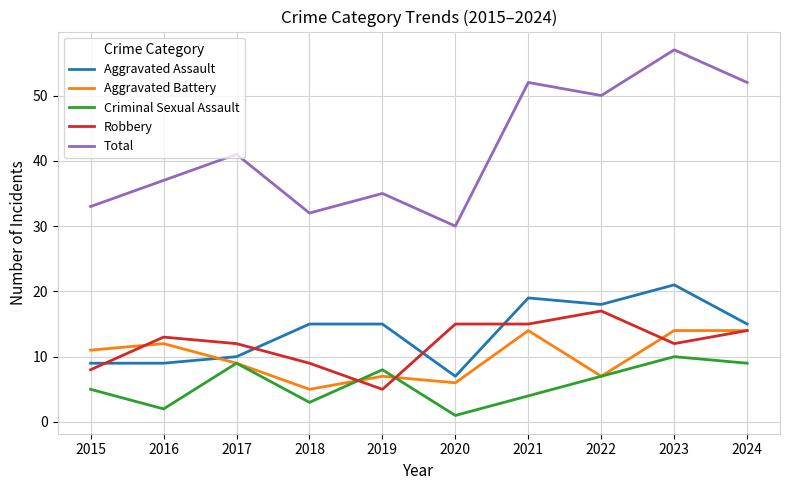

True or false: Robbery has a value of 2 at 2019.

False